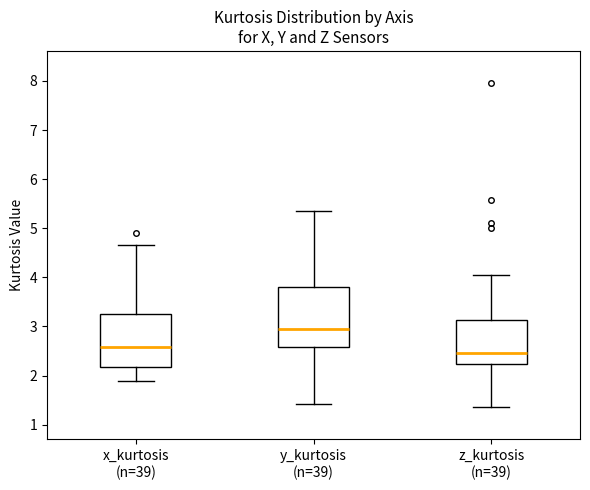

Where does the median line of the box for y_kurtosis (n=39) sit on the y-axis? The values are not printed on the chart, so give them approximately, as read against the axis.

2.9